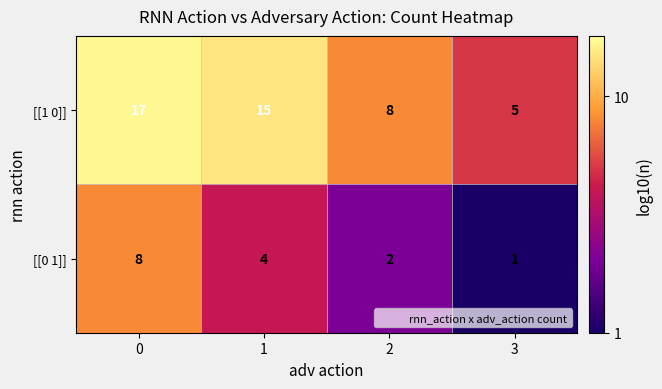

What is the sum of all [[1 0]] values?

45